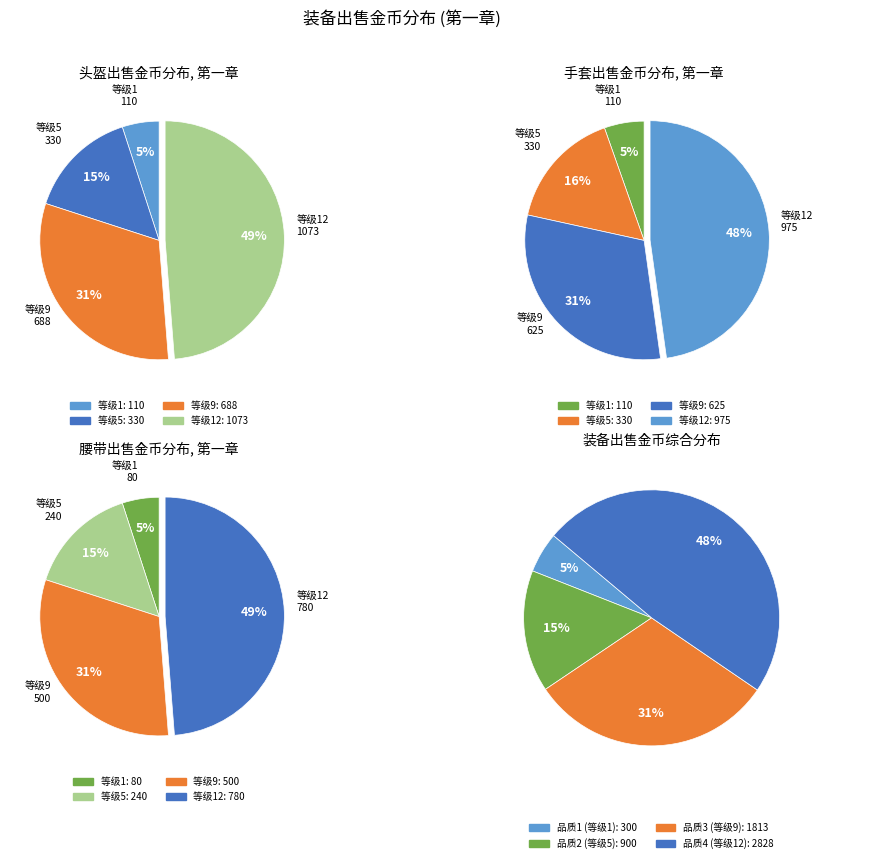

How many slices are in this pie chart?

4